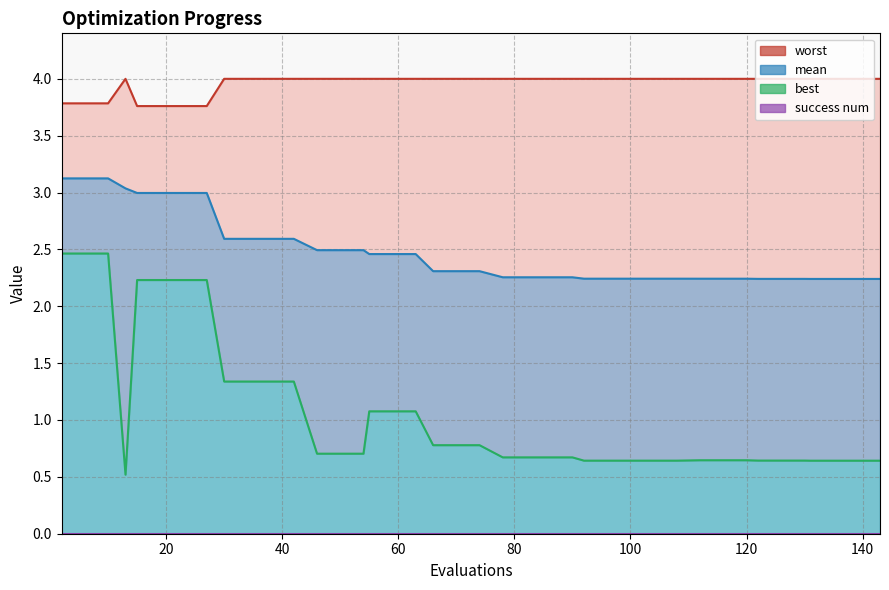

How many lines are shown in the chart?

3